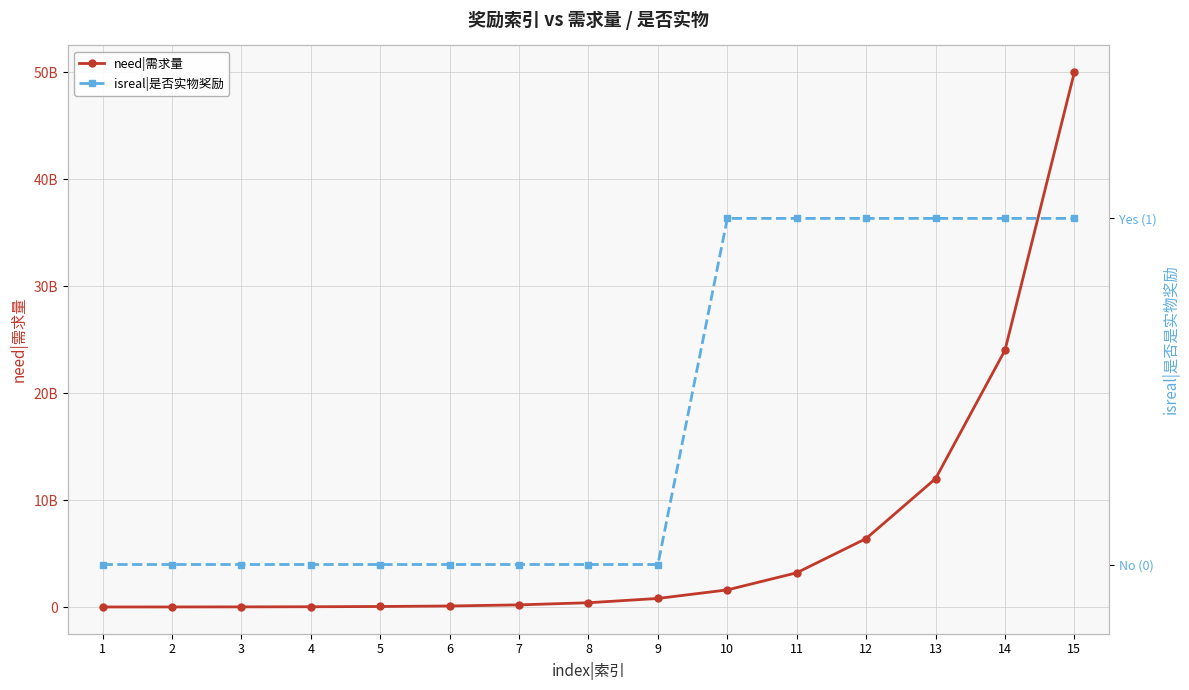

At which label does need|需求量 first exceed 400000000?

9